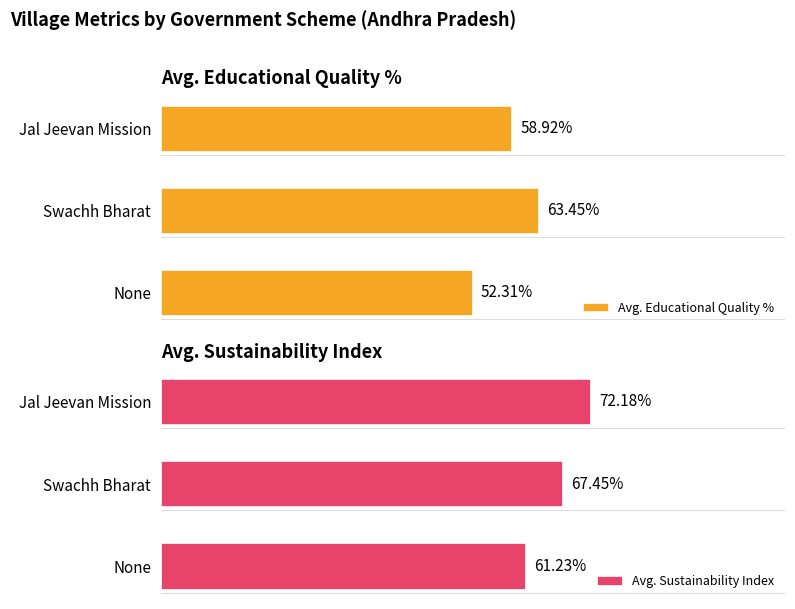

At which label is Avg. Educational Quality % closest to 57?

Jal Jeevan Mission